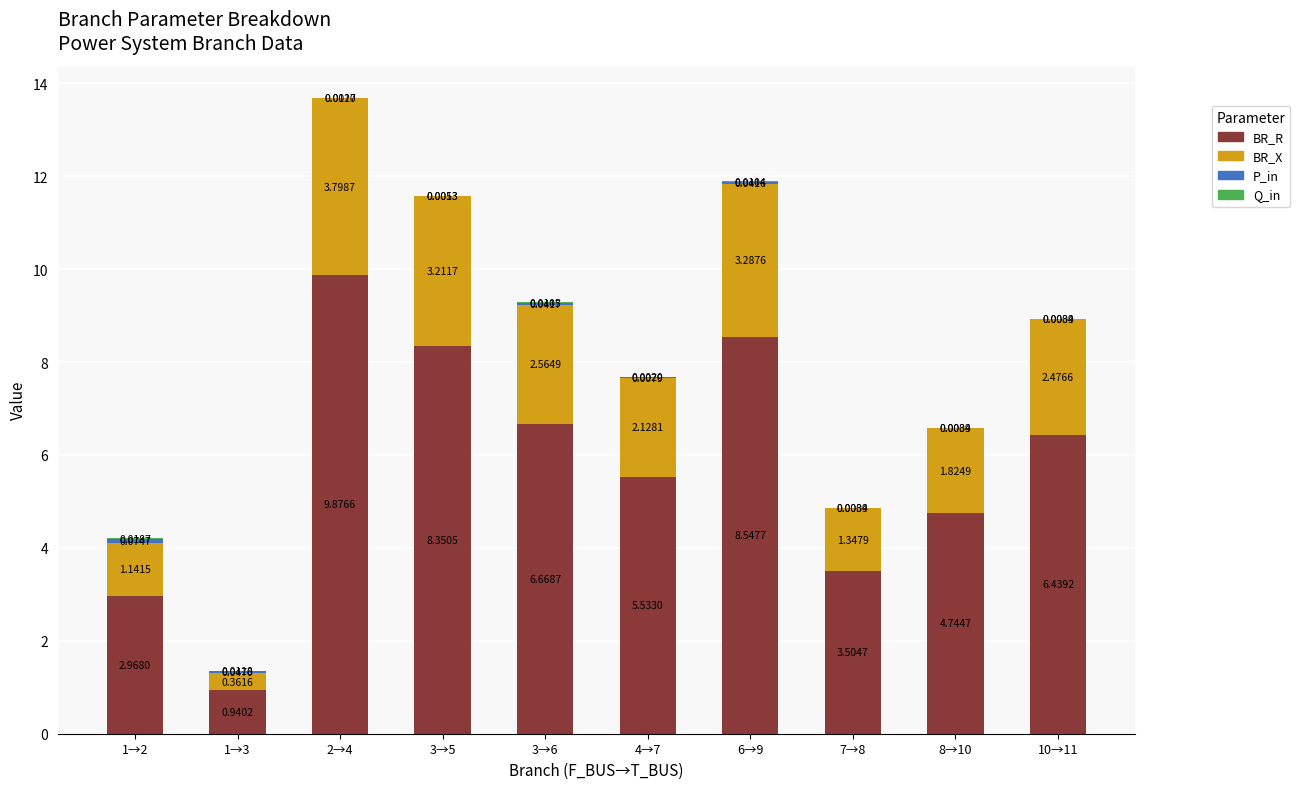

The BR_R series shows 9.6 at 4→7. True or false?

False